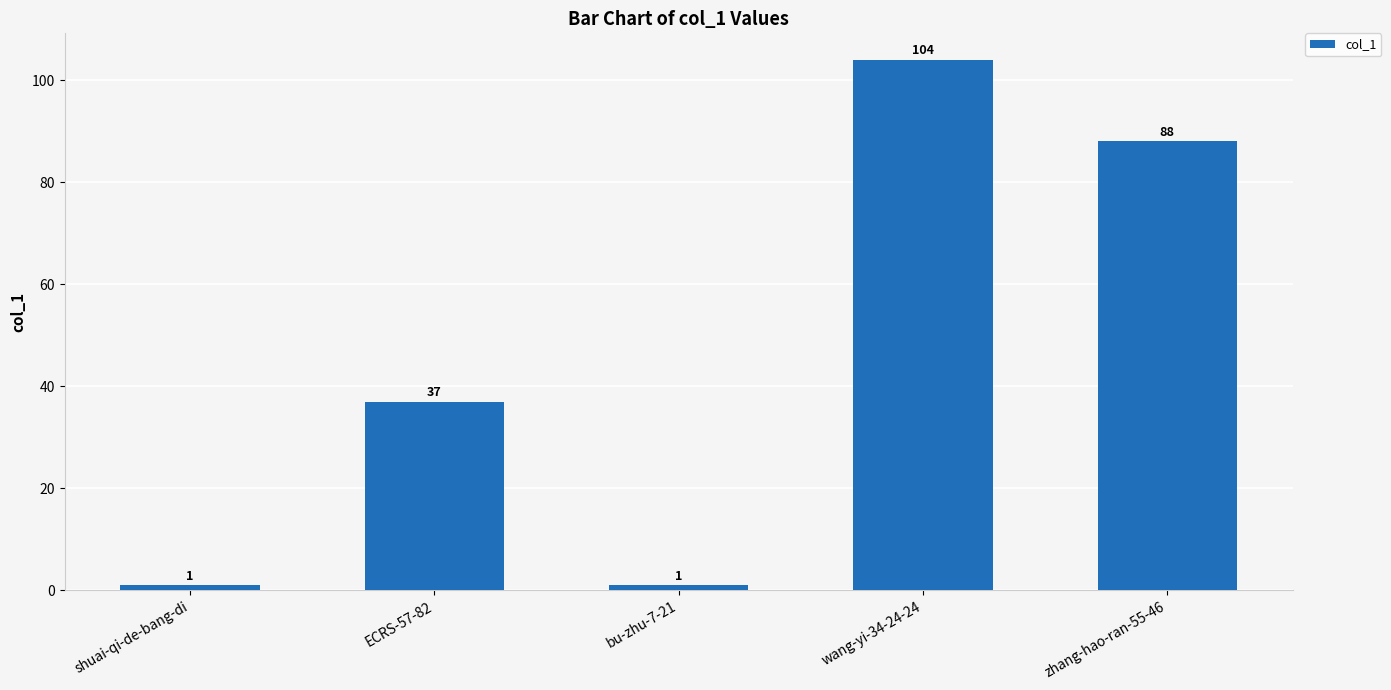

What is the sum of the values at shuai-qi-de-bang-di and wang-yi-34-24-24?

105